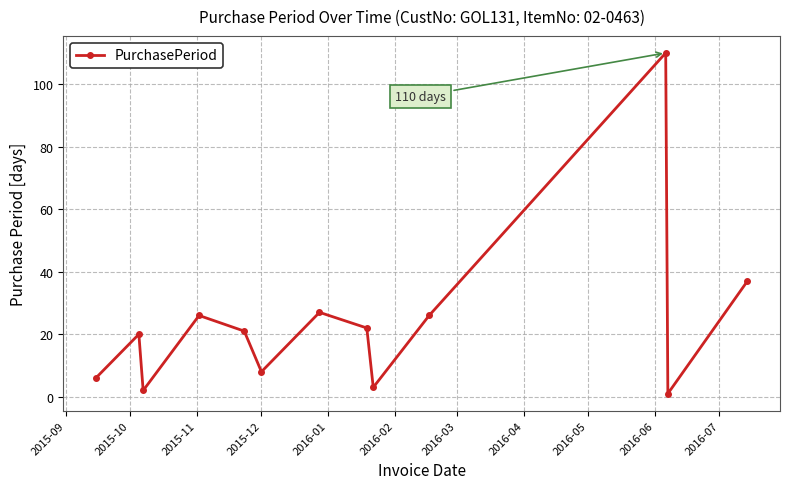

True or false: the data has more than 0 interior local peaks.

True